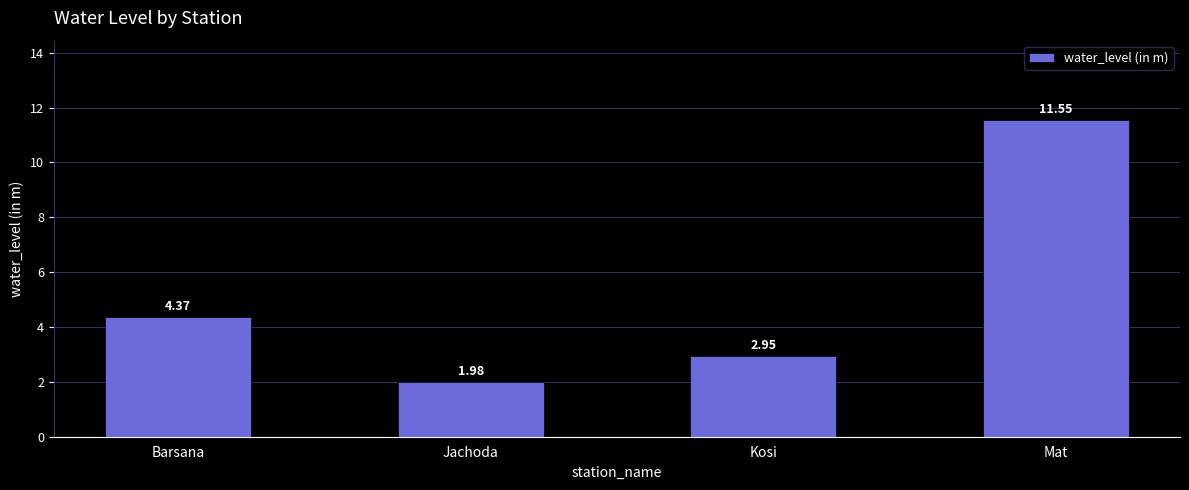

Rank the categories by value from highest to lowest.

Mat, Barsana, Kosi, Jachoda